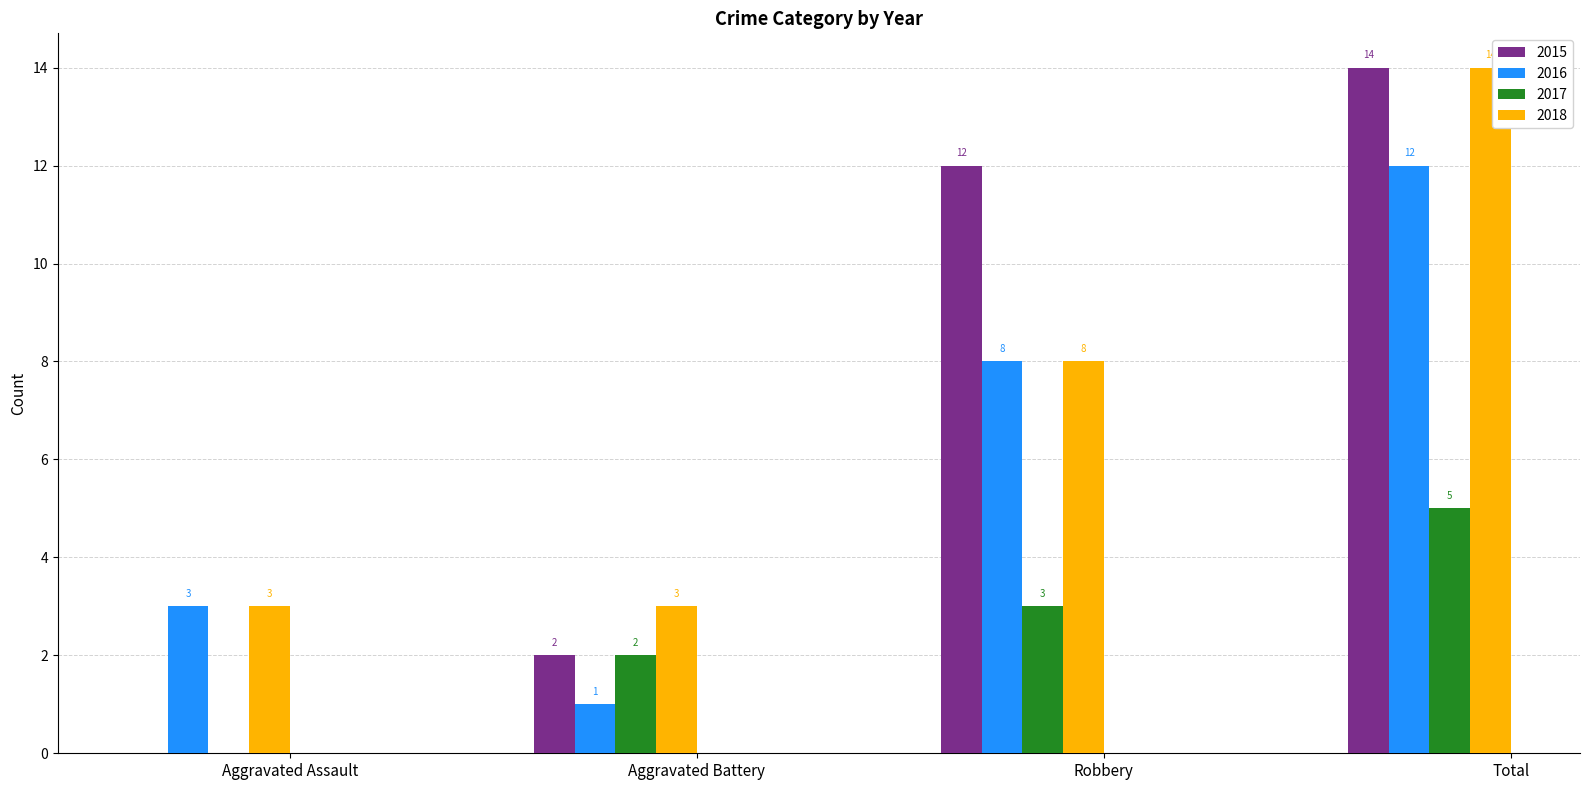

The 2017 series shows 9 at Total. True or false?

False